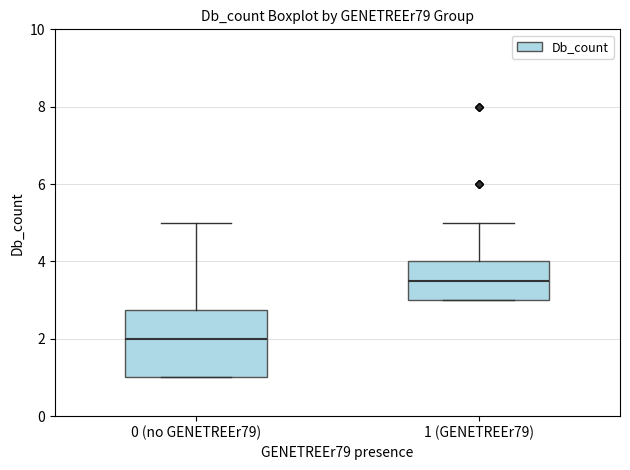

Which box has the lowest median line?

0 (no GENETREEr79)